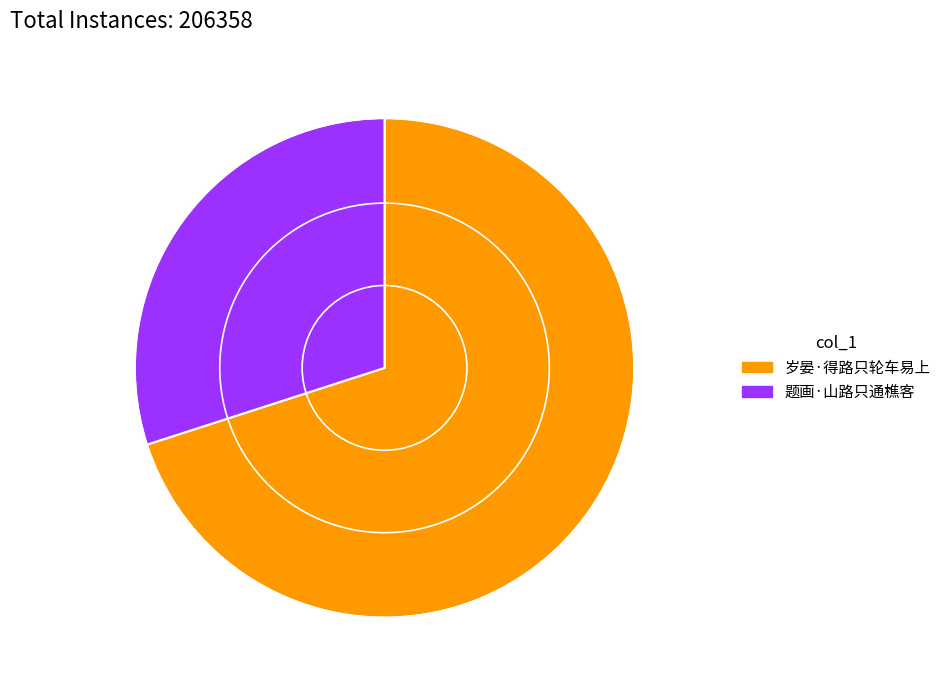

Rank the categories by value from lowest to highest.

题画·山路只通樵客, 岁晏·得路只轮车易上